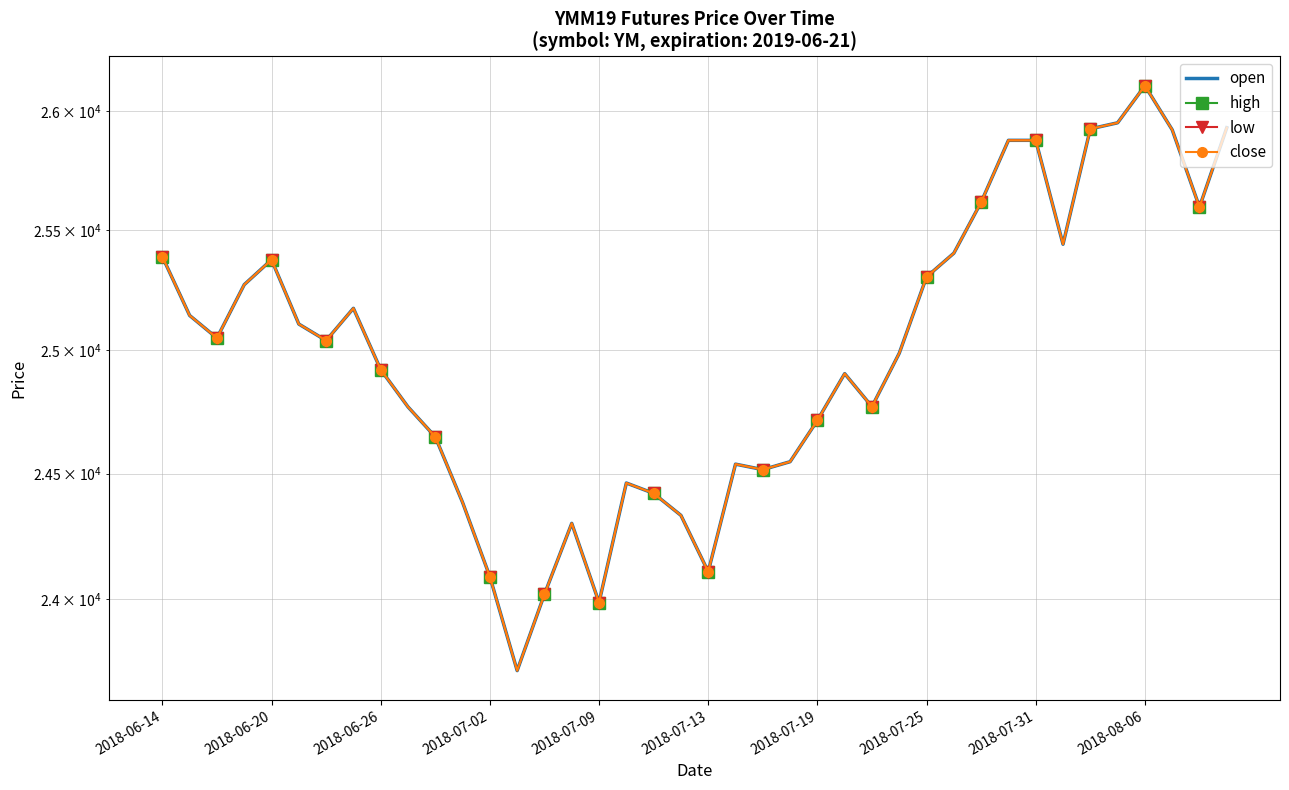

What is the difference between the open values at 24 and 27?

273.8